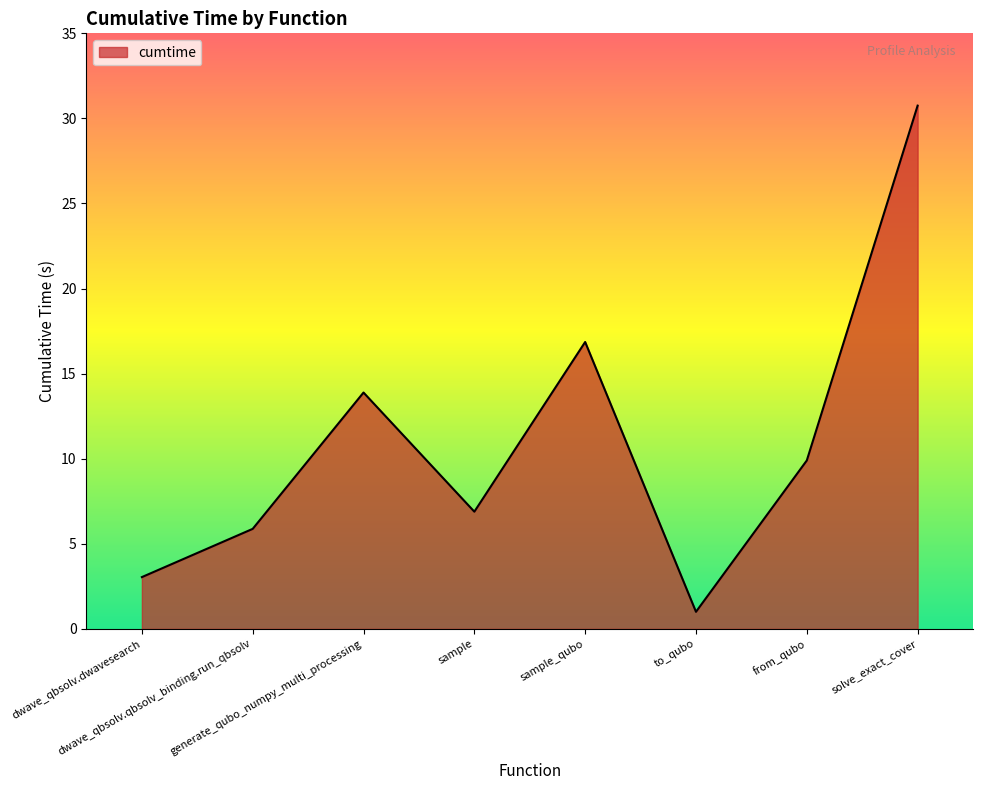

Which label corresponds to the largest value in the chart?

solve_exact_cover